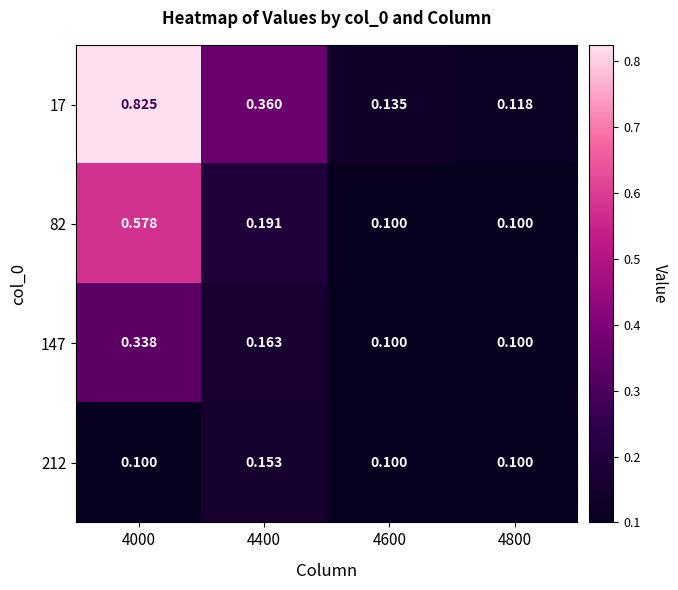

At how many categories does at least one series exceed 0?

4